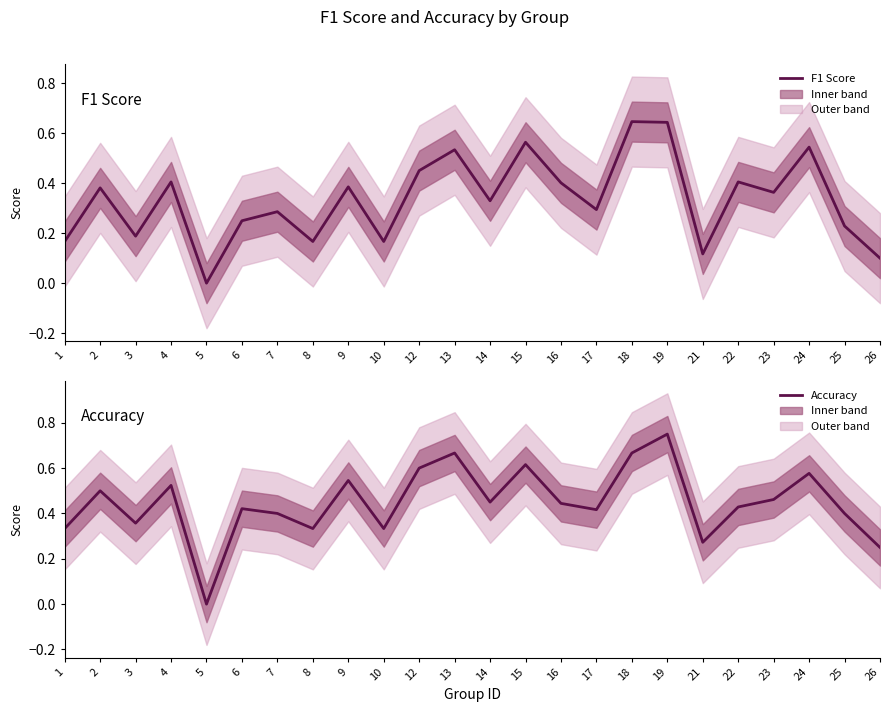

How many interior local peaks does the F1 Score series have?

9